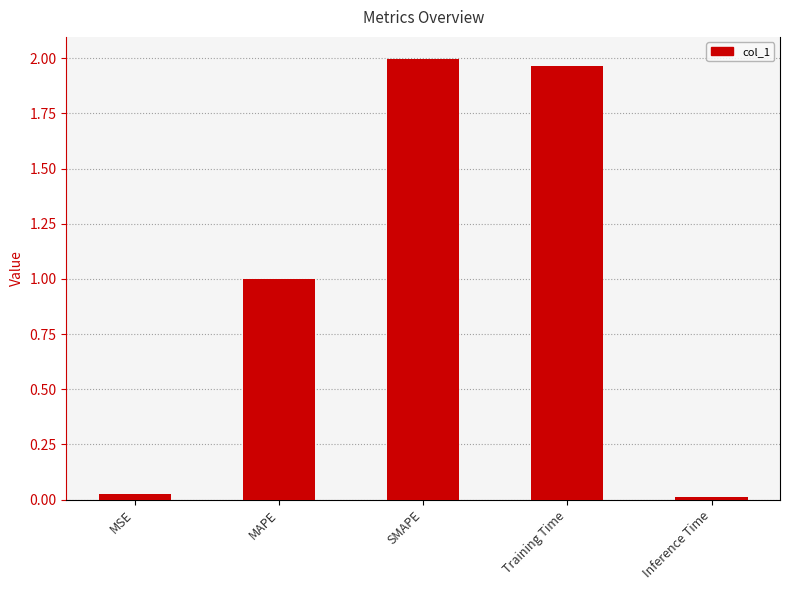

Is it true that the value at MAPE is 1.8?

False